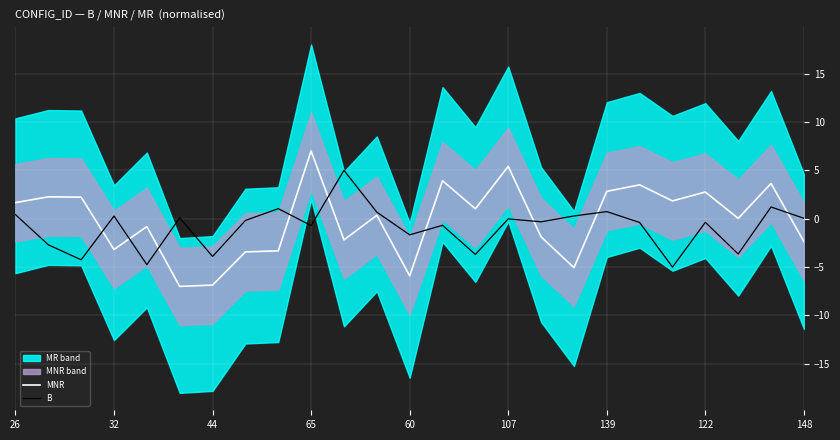

At how many categories does at least one series exceed -3?

24